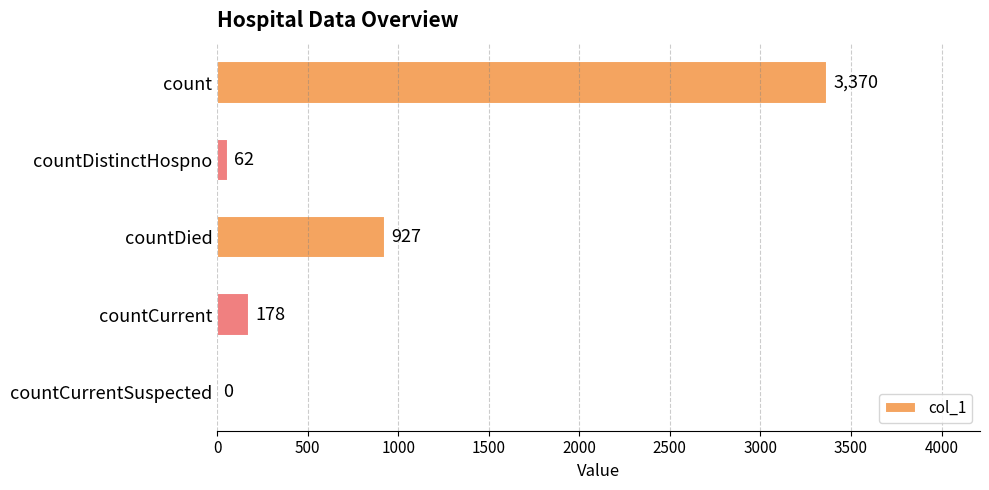

What is the greatest value displayed?

3370